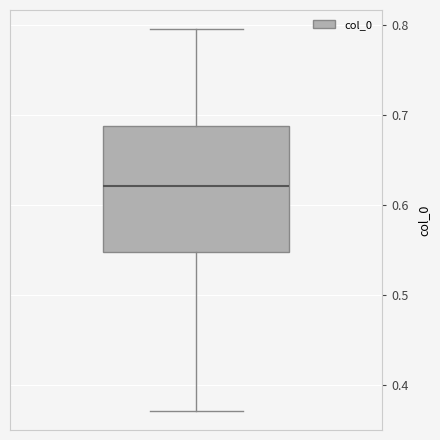

Read this box plot against the y-axis: the position of the median line, the range covered by the box, and the ends of both whiskers. The values are not printed on the chart, so give them approximately, as read against the axis.

median 0.62, box 0.55 to 0.69, whiskers 0.37 to 0.80